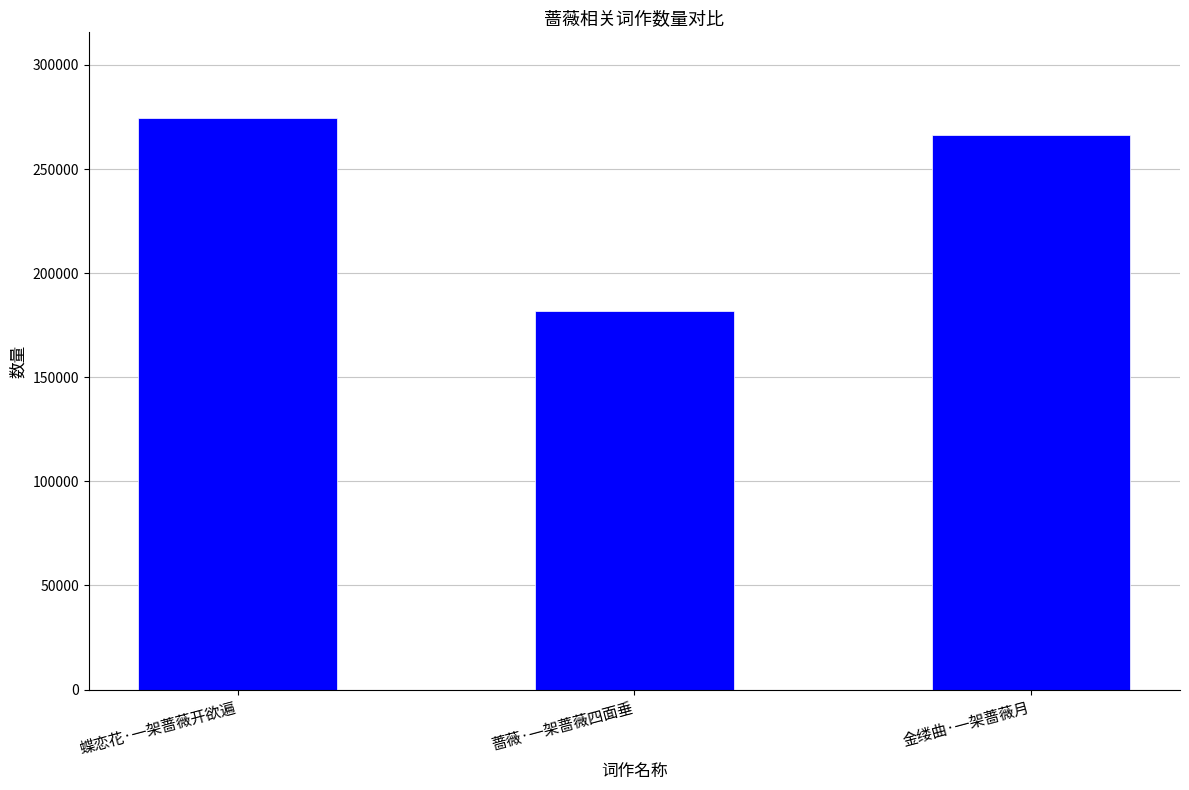

Rank the categories by value from lowest to highest.

蔷薇·一架蔷薇四面垂, 金缕曲·一架蔷薇月, 蝶恋花·一架蔷薇开欲遍